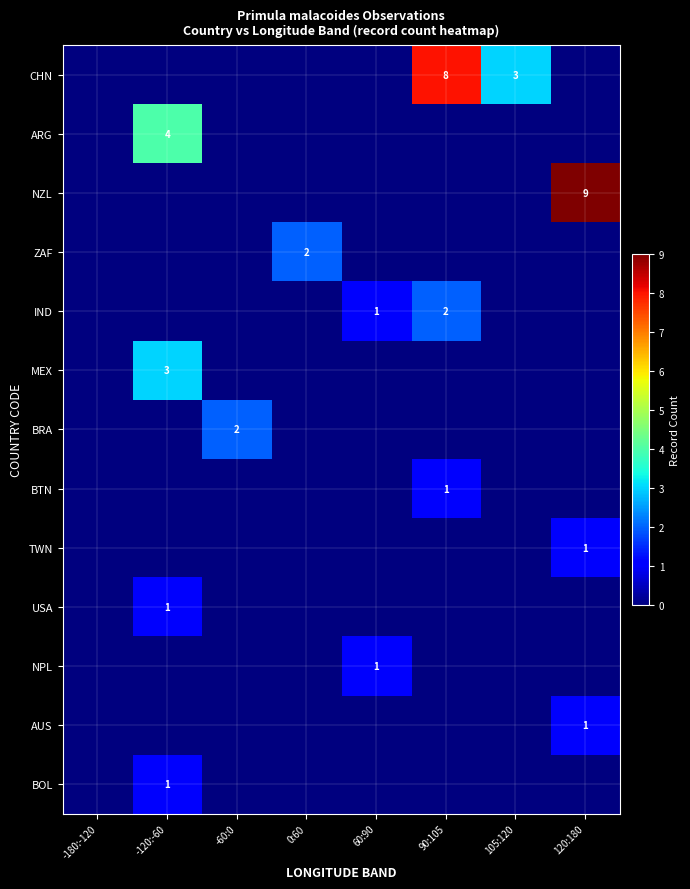

Is it true that ARG equals 4 at -120:-60?

True